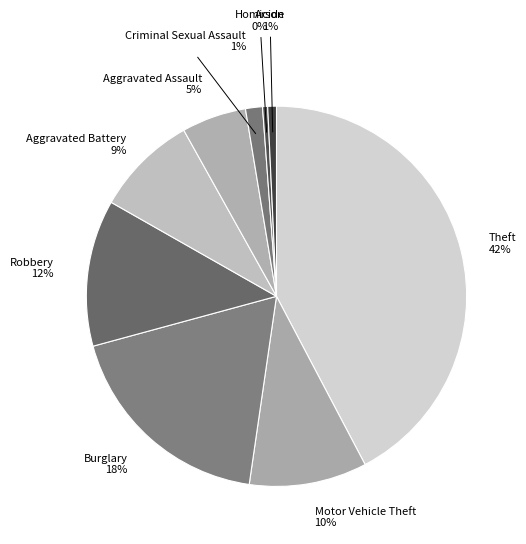

Which category has the smallest portion of the pie?

Homicide